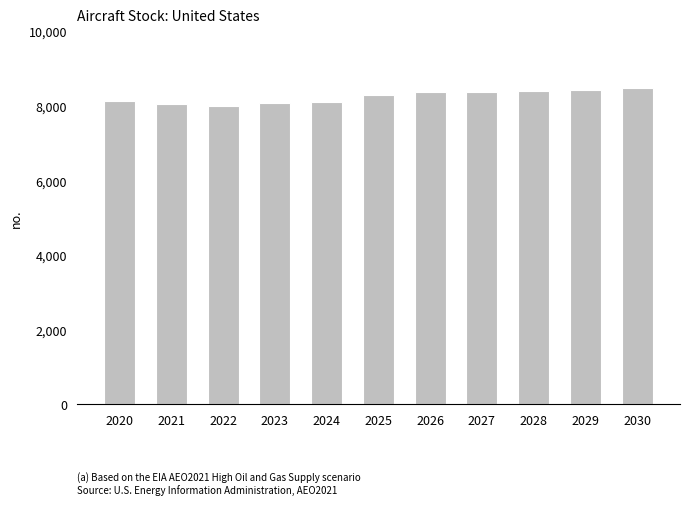

What is the greatest value displayed?

8478.9